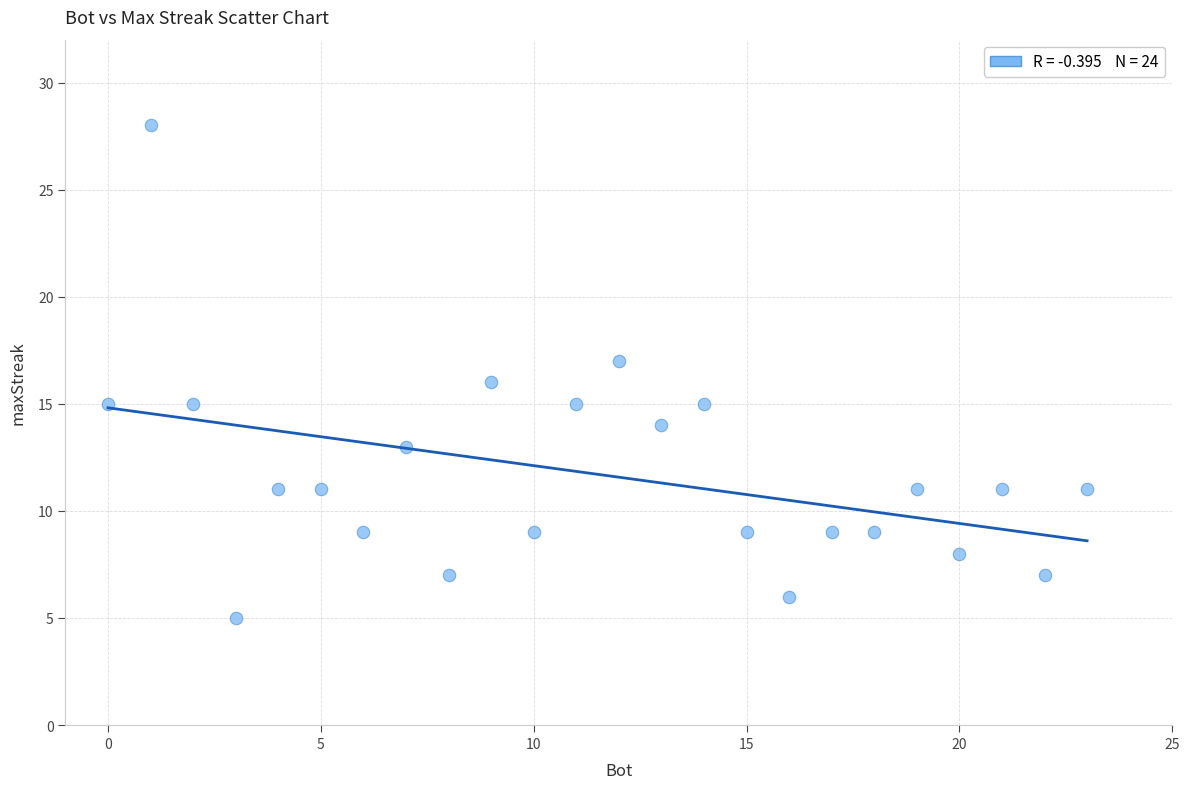

What is the range of X values (max minus min)?

23